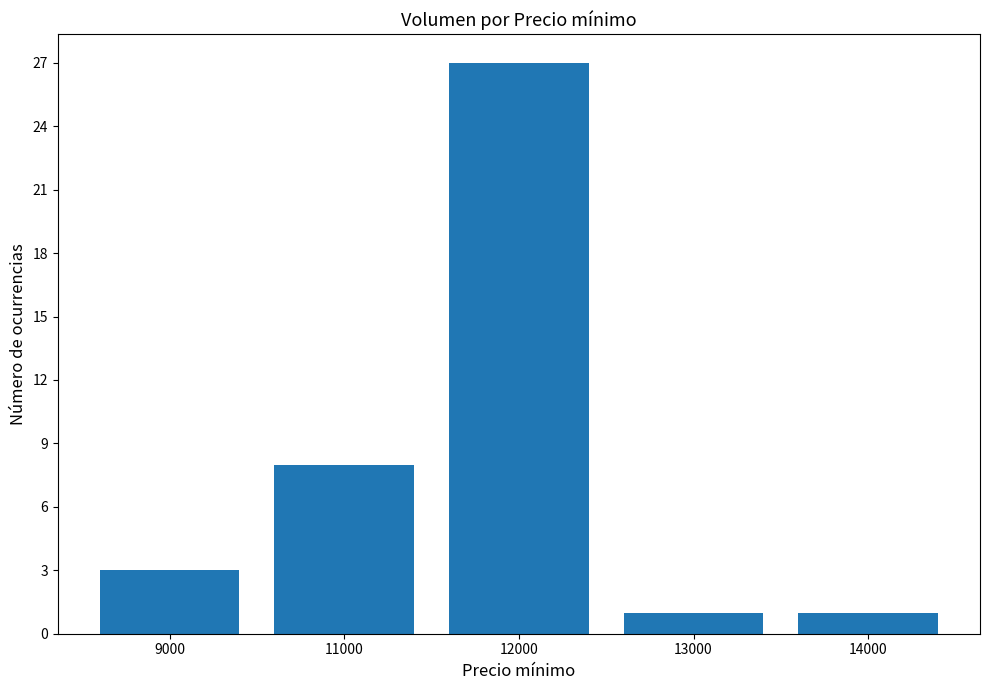

What is the difference between the second highest and second lowest values?

7